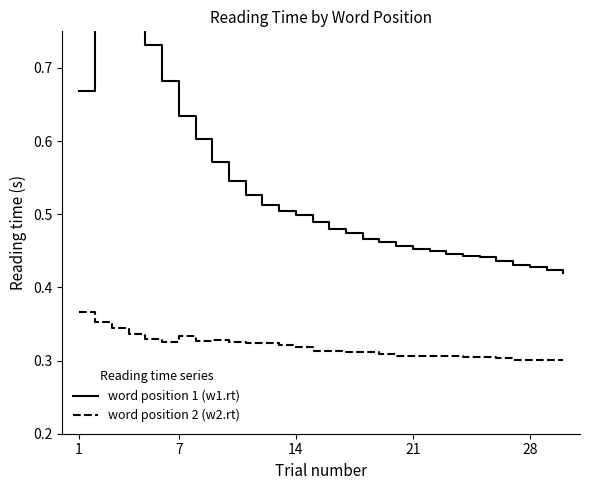

The word position 2 (w2.rt) series shows 0.2 at 14. True or false?

False